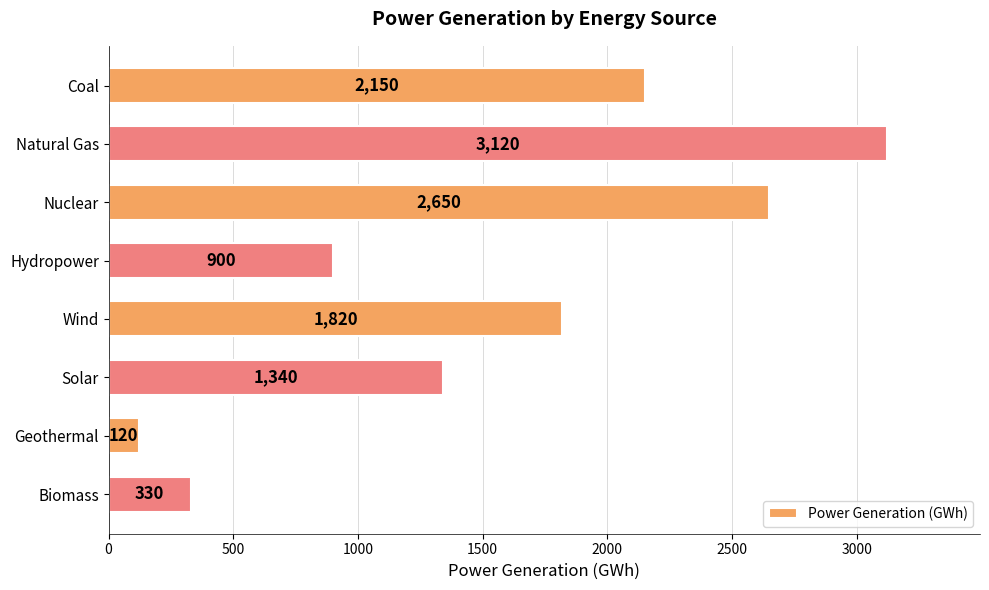

Reading top to bottom, extract all data points from this chart.

Coal=2150	Natural Gas=3120	Nuclear=2650	Hydropower=900	Wind=1820	Solar=1340	Geothermal=120	Biomass=330